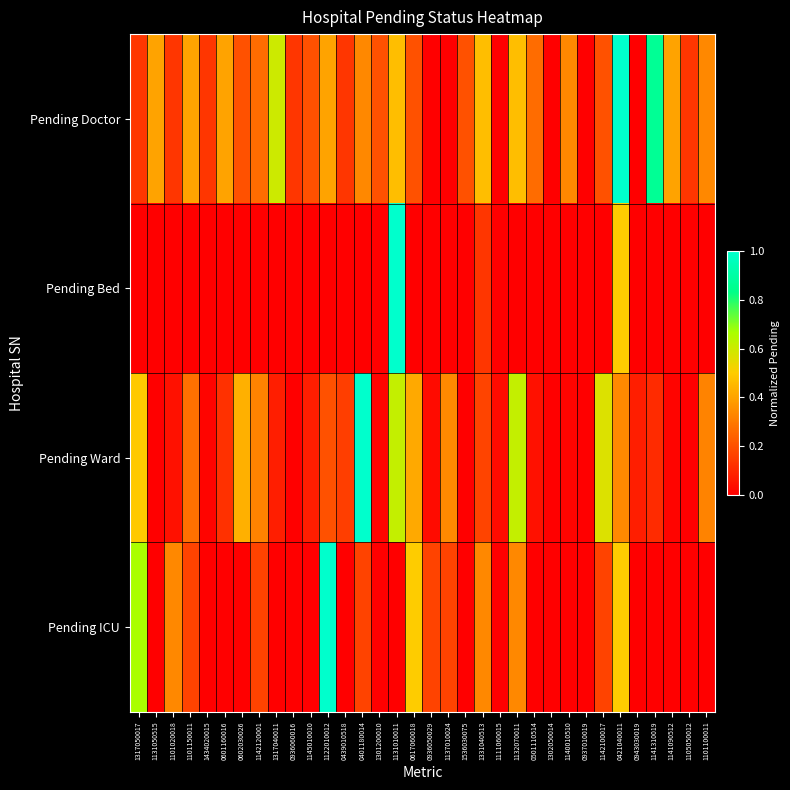

At how many categories does at least one series exceed 0?

32